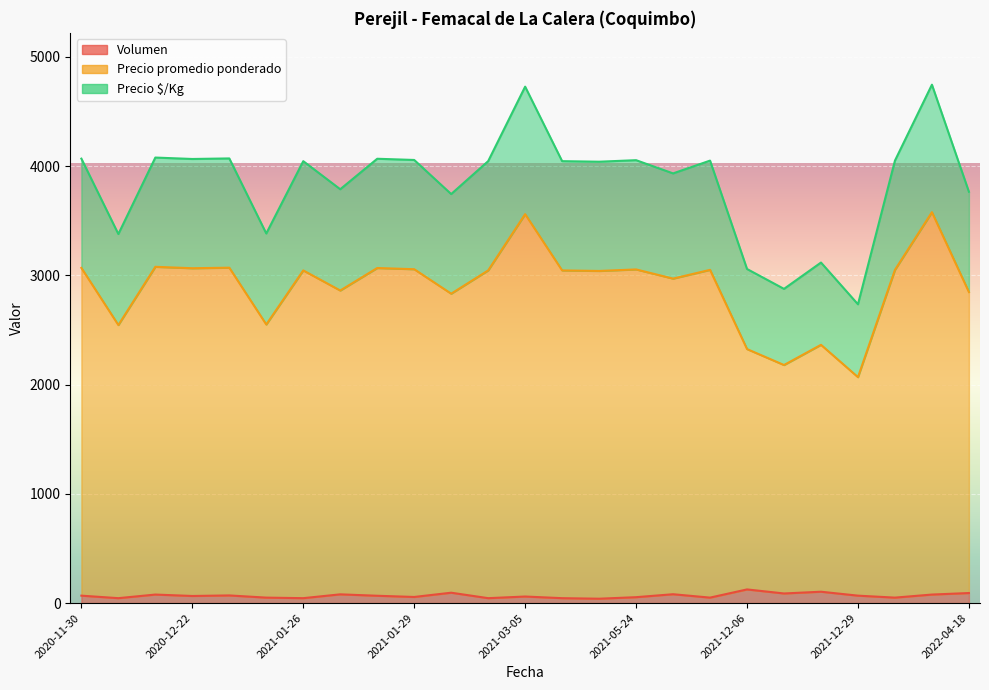

True or false: Precio $/Kg and Volumen cross at least once.

False